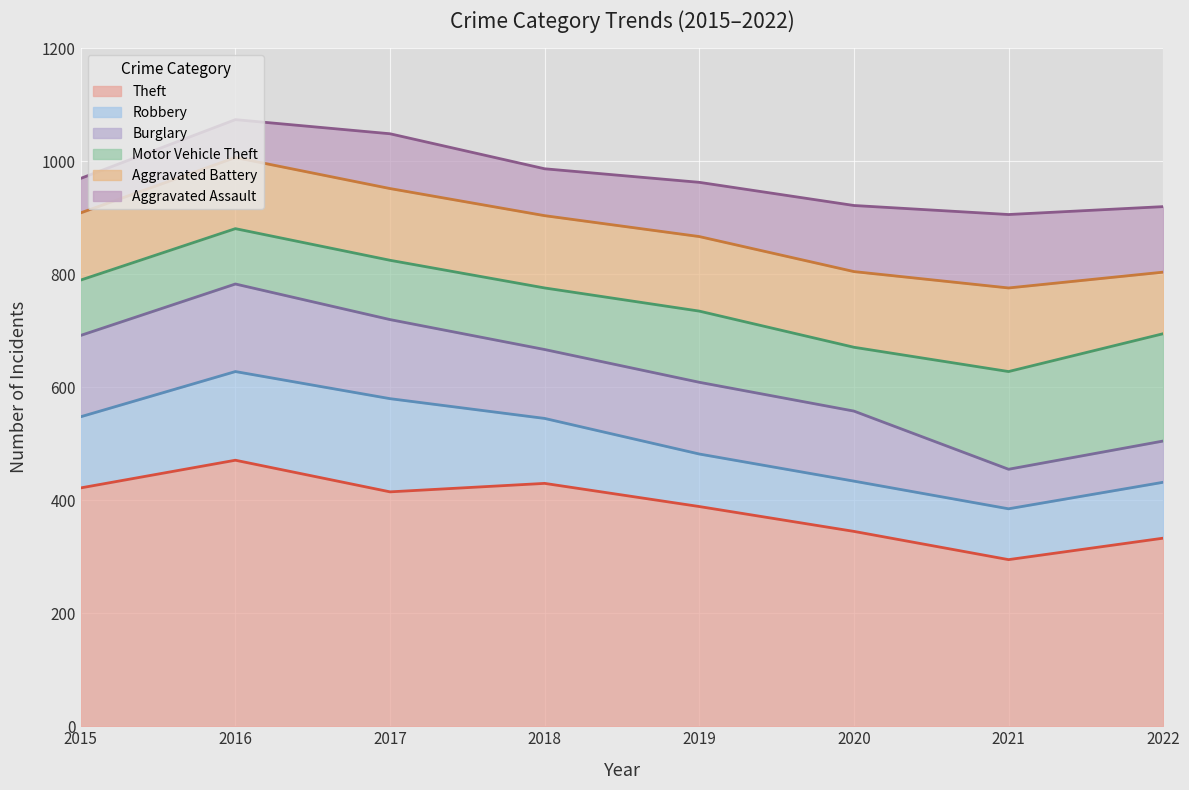

Does the chart display data point markers on the line(s)?

No